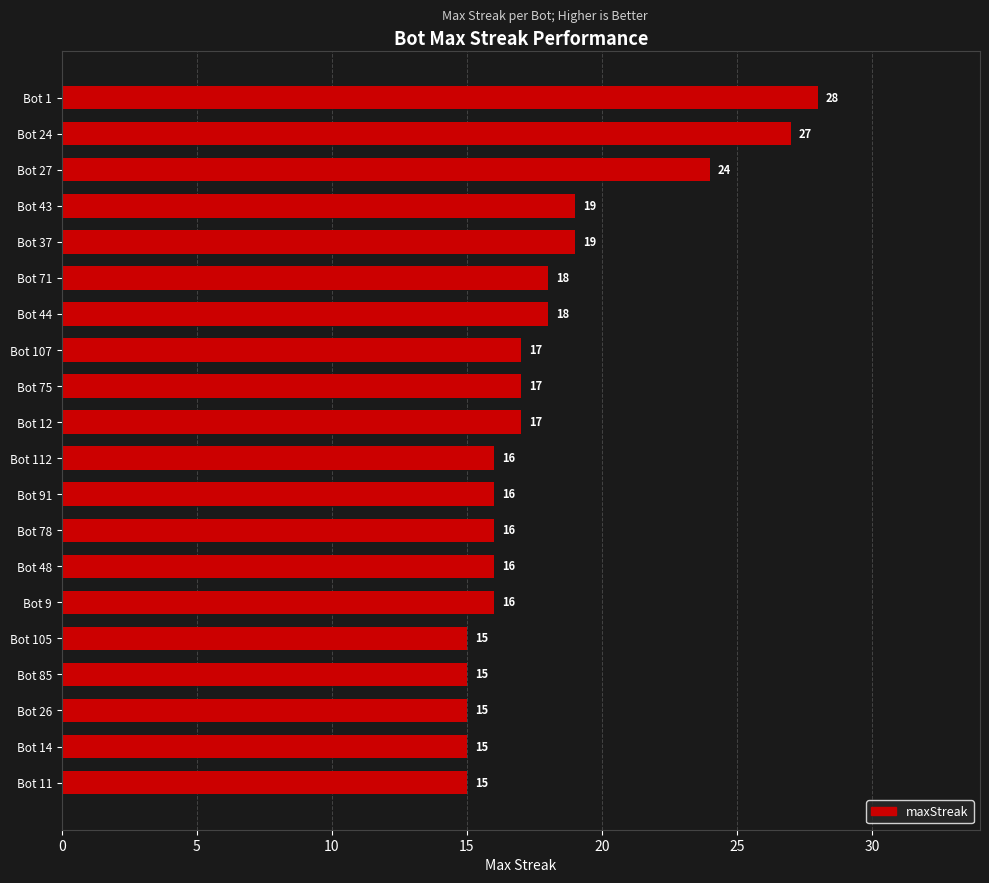

What value does the data have at Bot 37?

19